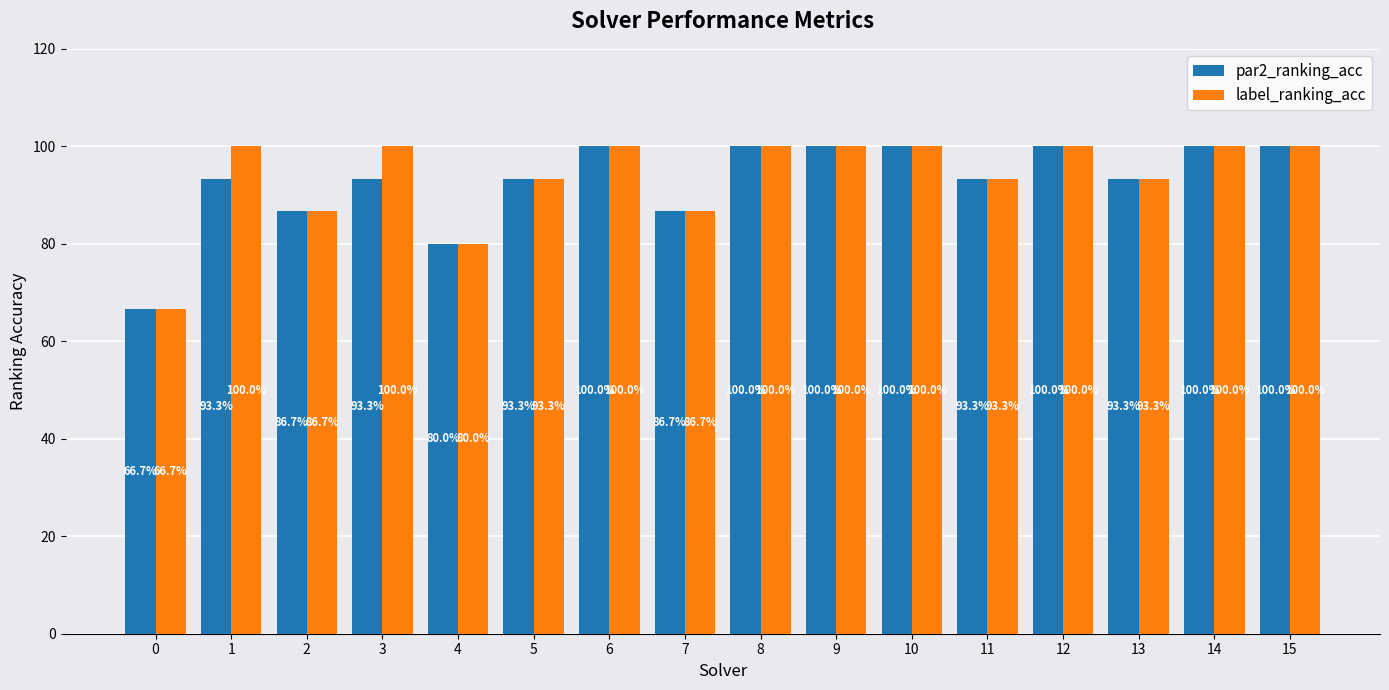

What are all the series names shown in the legend?

par2_ranking_acc, label_ranking_acc